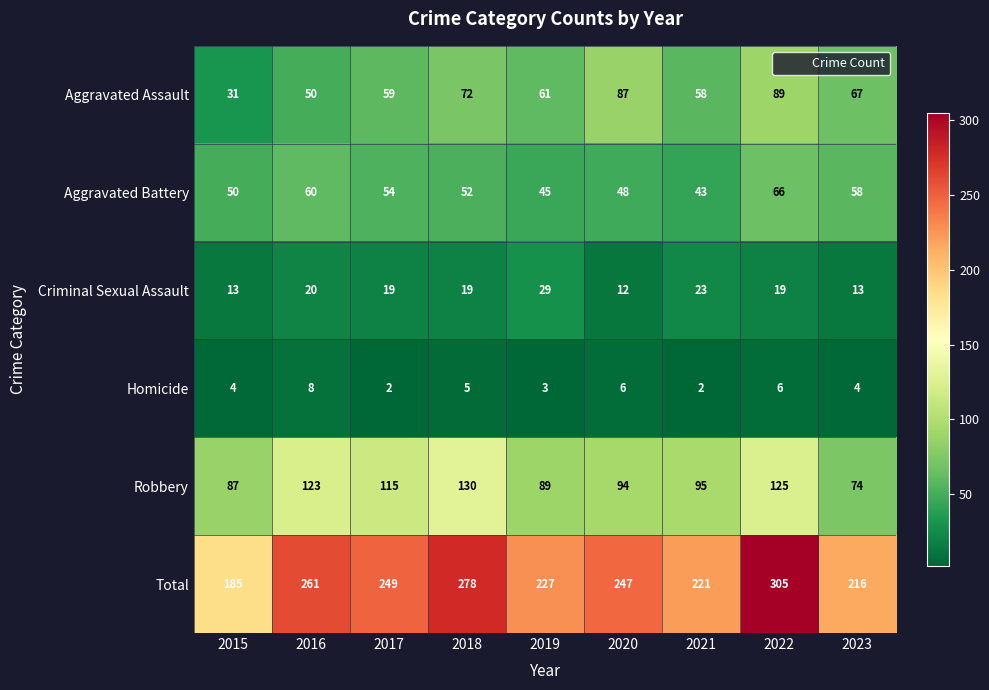

The value of Robbery at 2020 is 94. True or false?

True